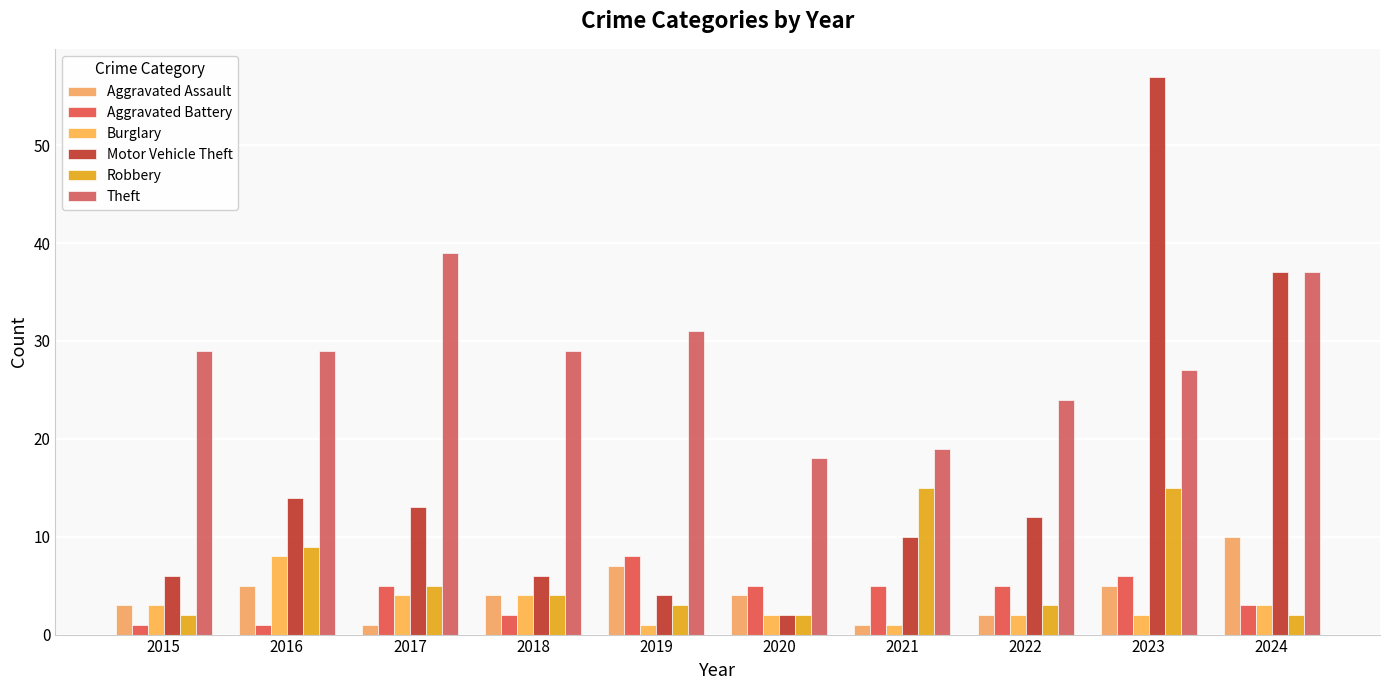

Which category has the lowest value in the Aggravated Battery series?

2015